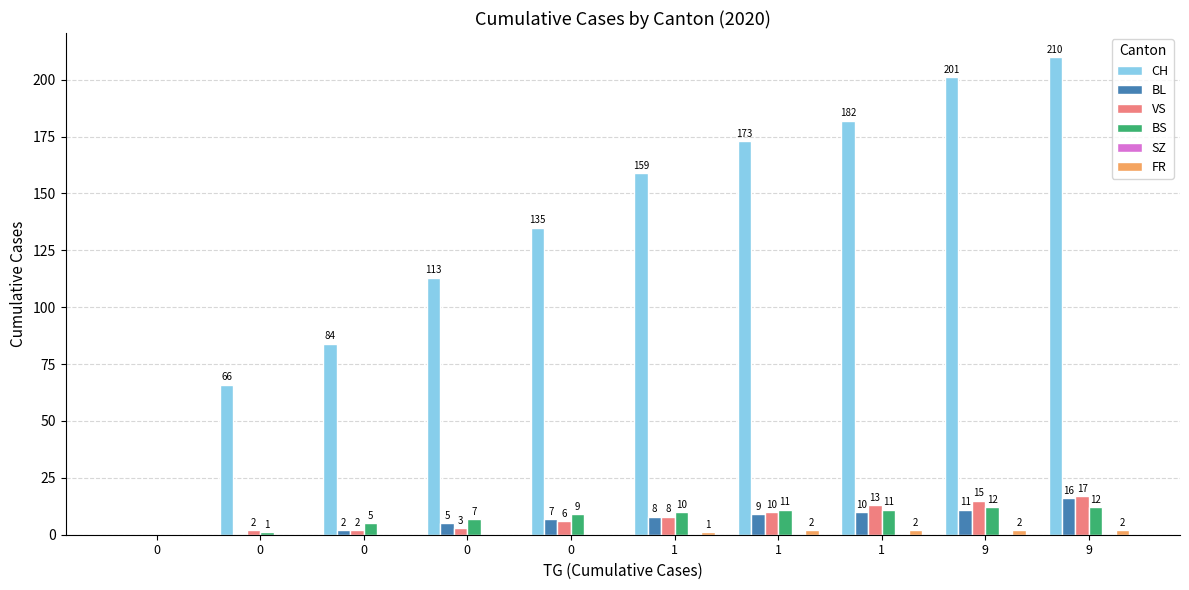

How many series are shown in this chart?

5